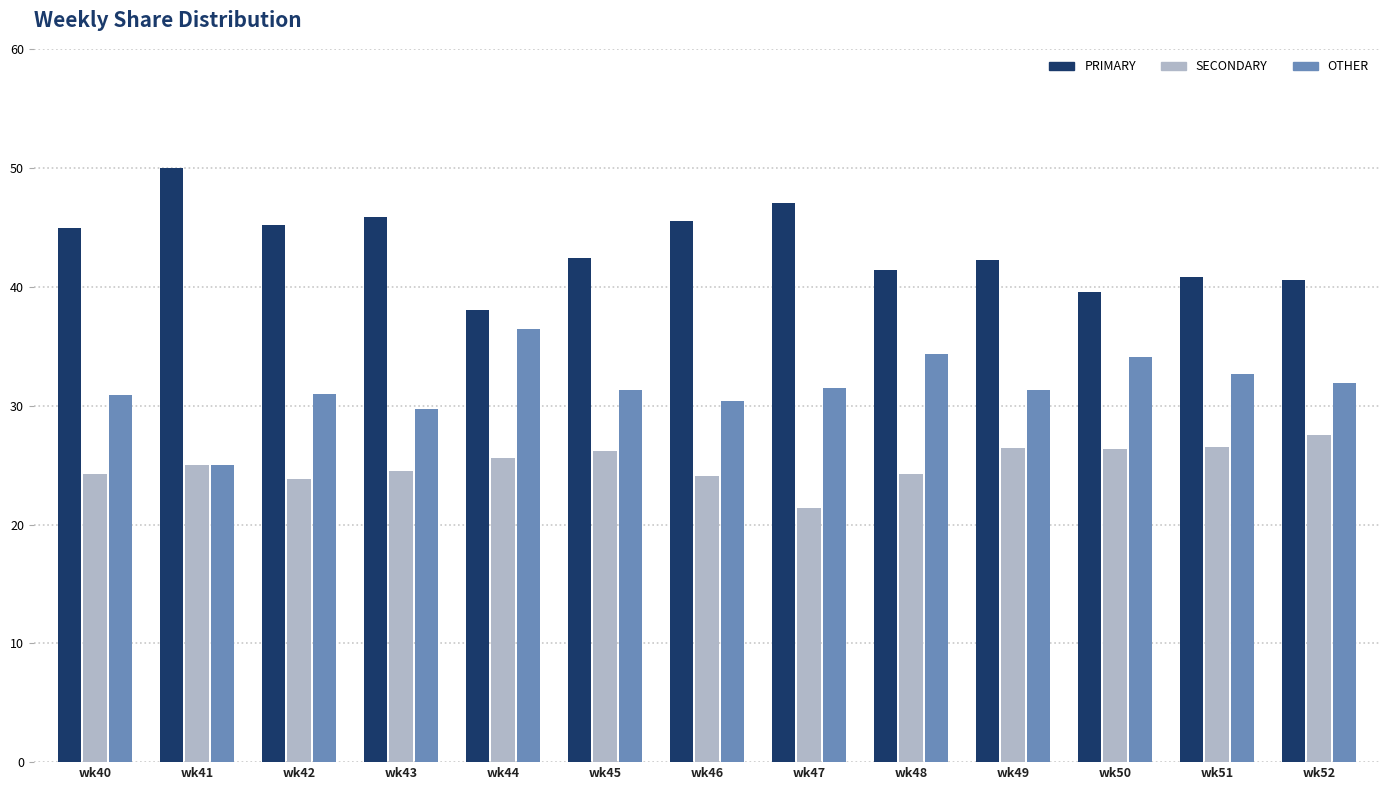

Is the value of PRIMARY at wk50 greater than the value of SECONDARY at wk41?

Yes